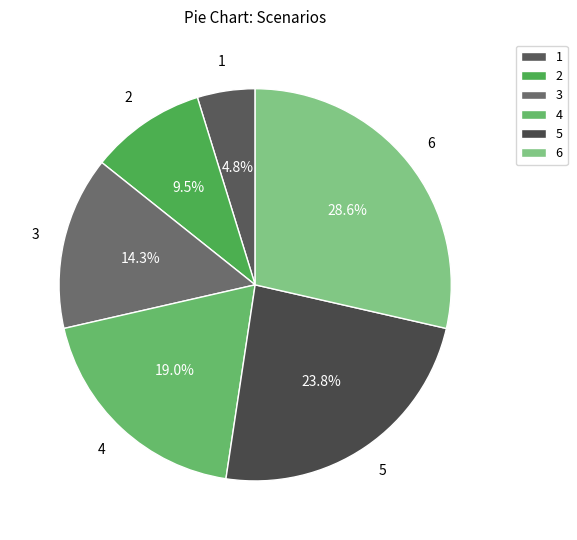

Is 5 the majority of the pie?

No